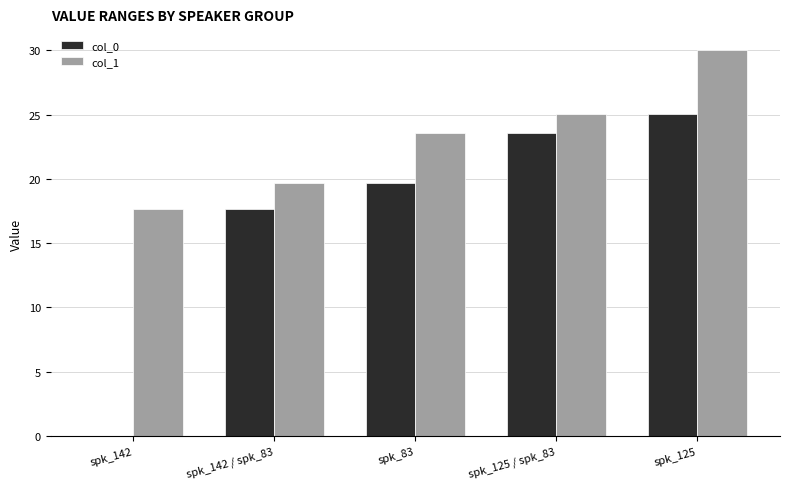

What is the greatest value displayed?

30.0